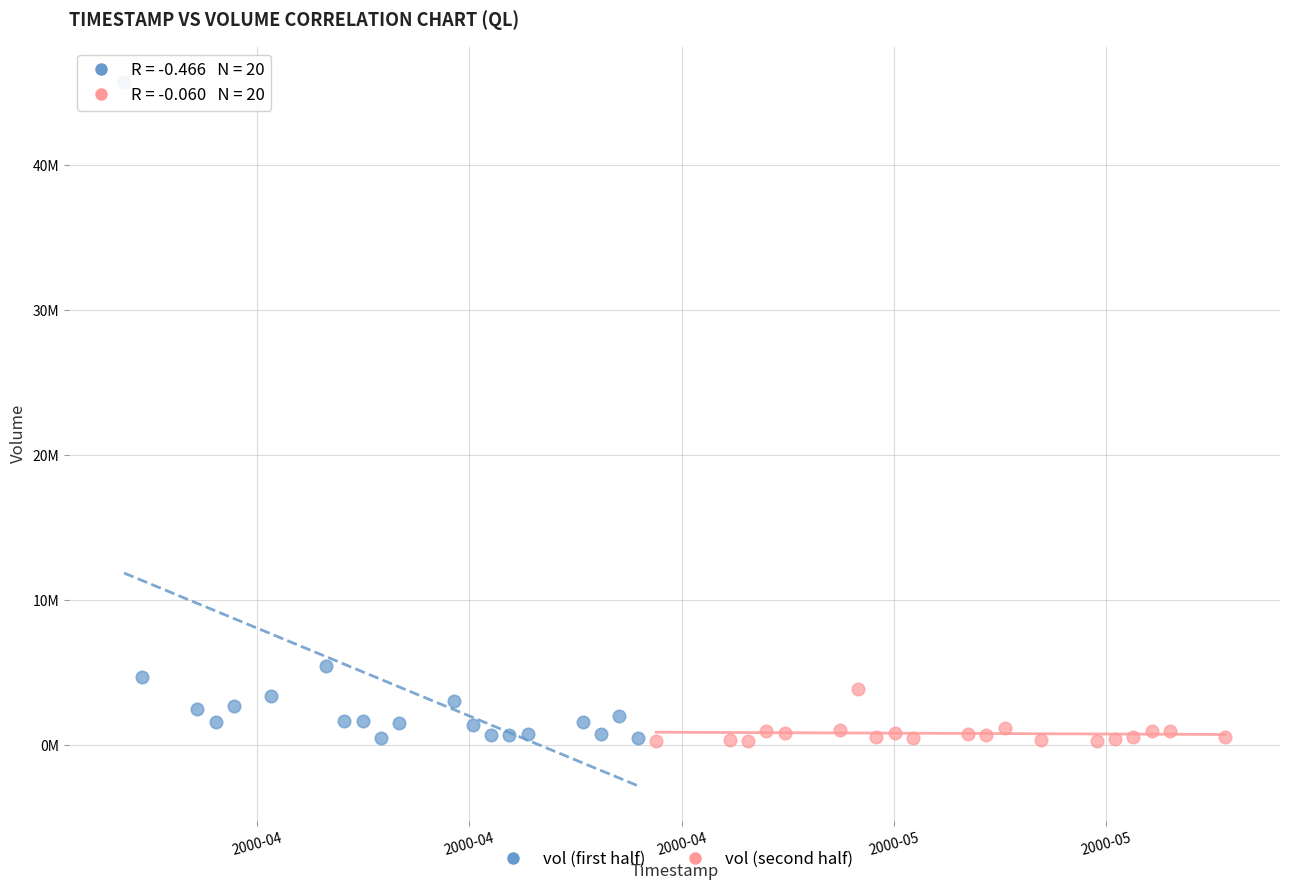

What are all the series names shown in the legend?

vol (first half), vol (second half)